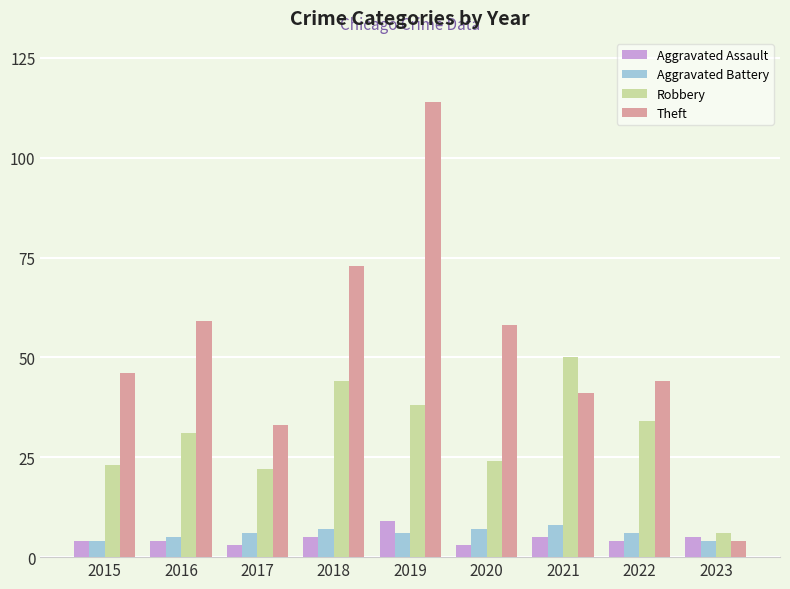

What is the difference between the maximum and second lowest values in the Theft series?

81